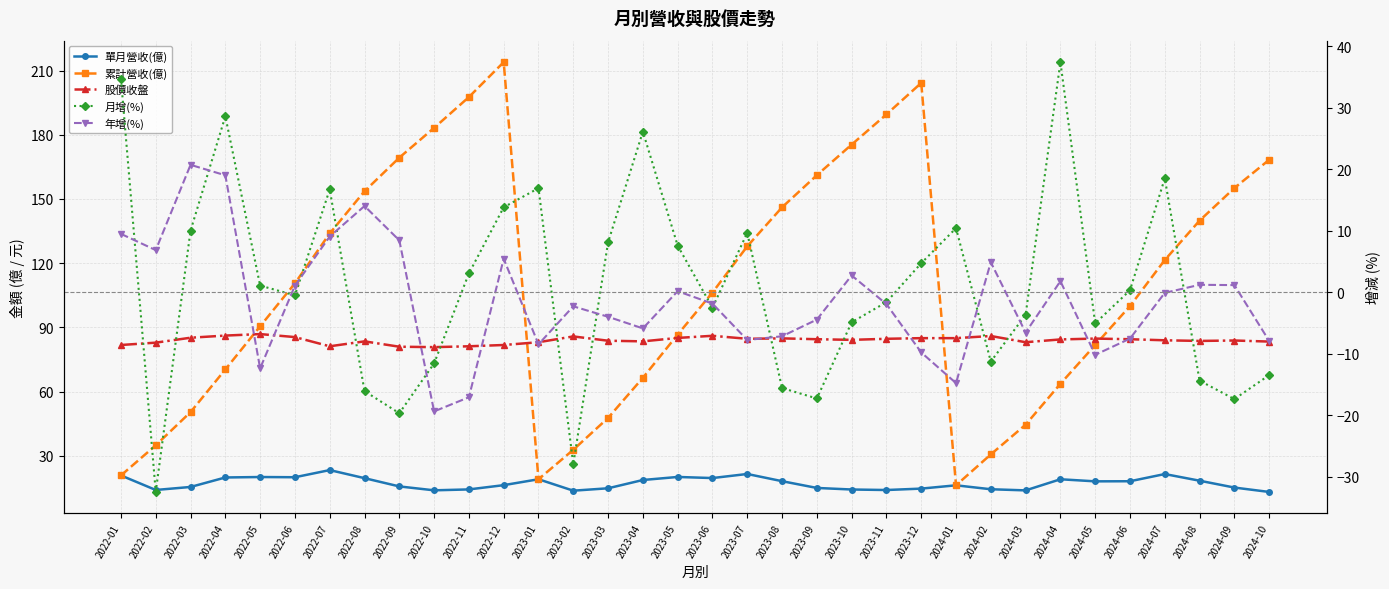

At which label does 年增(%) reach its peak?

2022-03